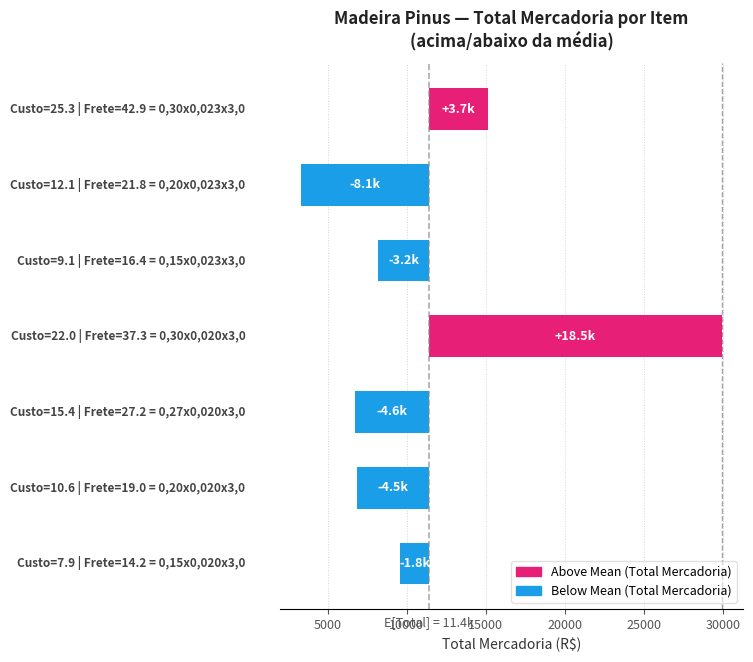

What is the maximum value for Custo?

25.3